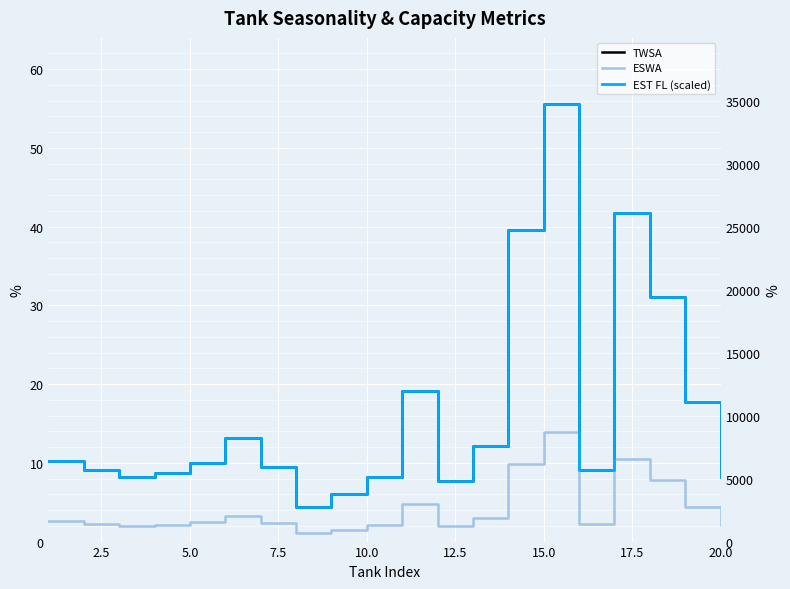

How many interior local peaks does the TWSA series have?

4